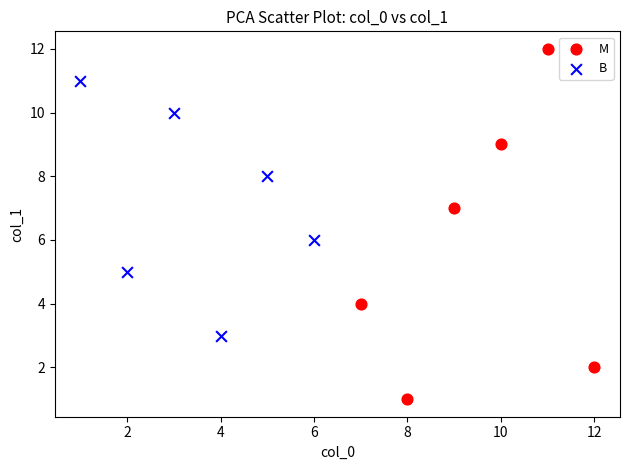

Which series reaches the maximum Y coordinate?

M